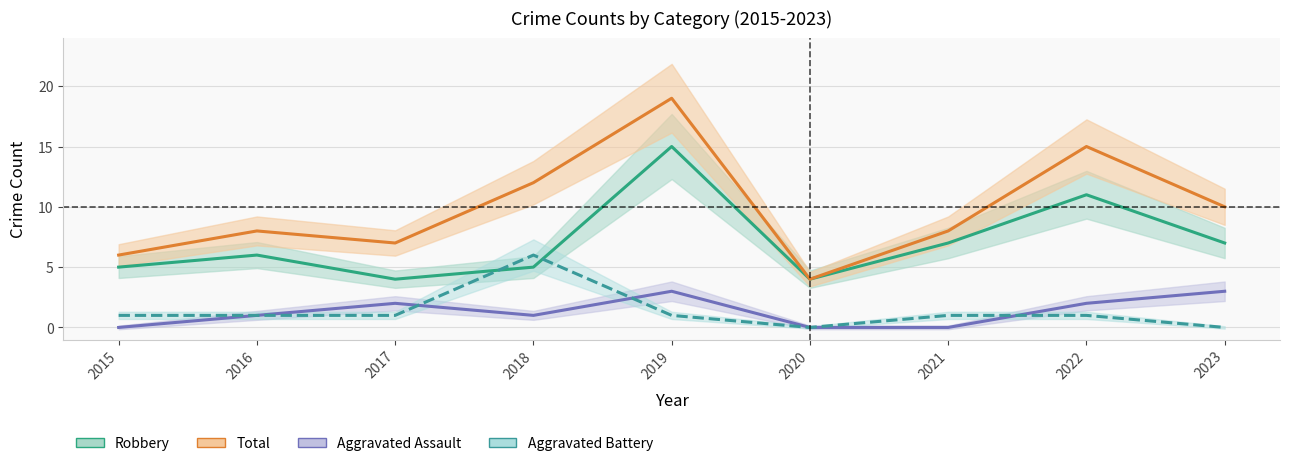

Reading left to right, transcribe all the data shown in this chart.

Robbery: 2015=5	2016=6	2017=4	2018=5	2019=15	2020=4	2021=7	2022=11	2023=7
Total: 2015=6	2016=8	2017=7	2018=12	2019=19	2020=4	2021=8	2022=15	2023=10
Aggravated Assault: 2015=0	2016=1	2017=2	2018=1	2019=3	2020=0	2021=0	2022=2	2023=3
Aggravated Battery: 2015=1	2016=1	2017=1	2018=6	2019=1	2020=0	2021=1	2022=1	2023=0